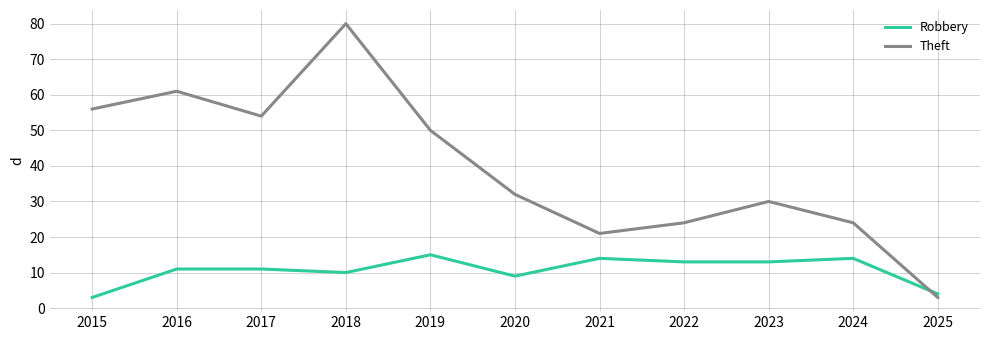

At which category does the chart reach its peak across all series?

2018